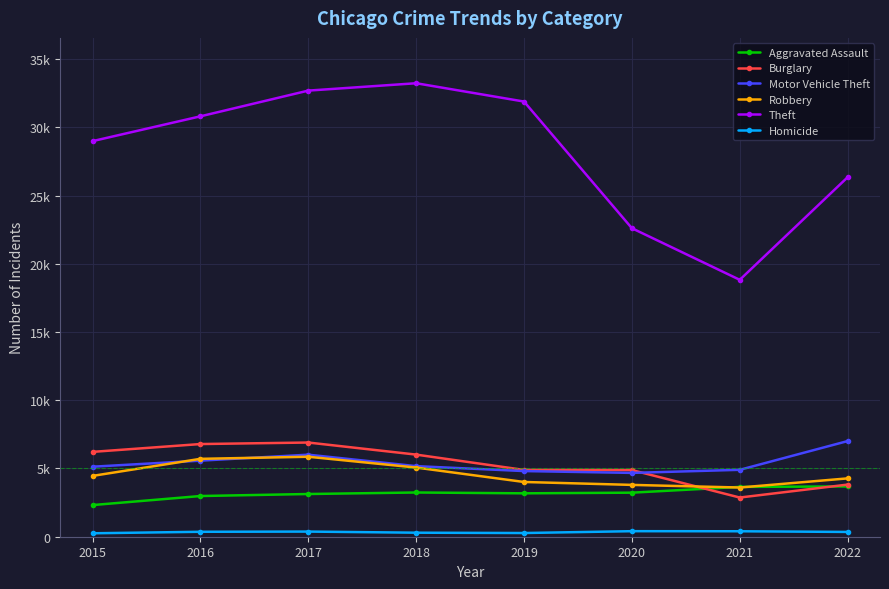

Is this an area chart (filled region under the line)?

No